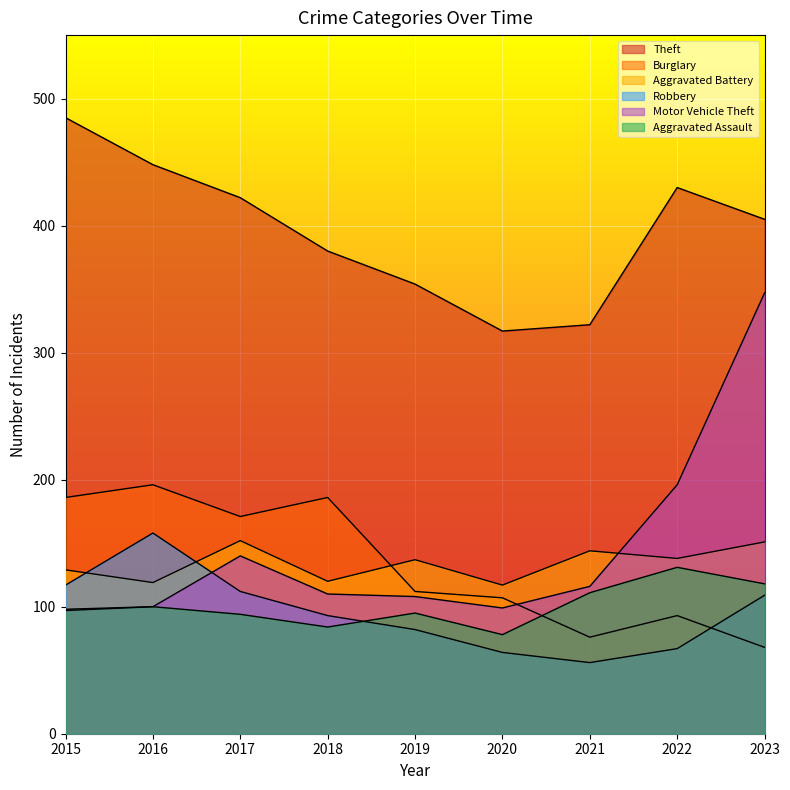

How many lines are shown in the chart?

6